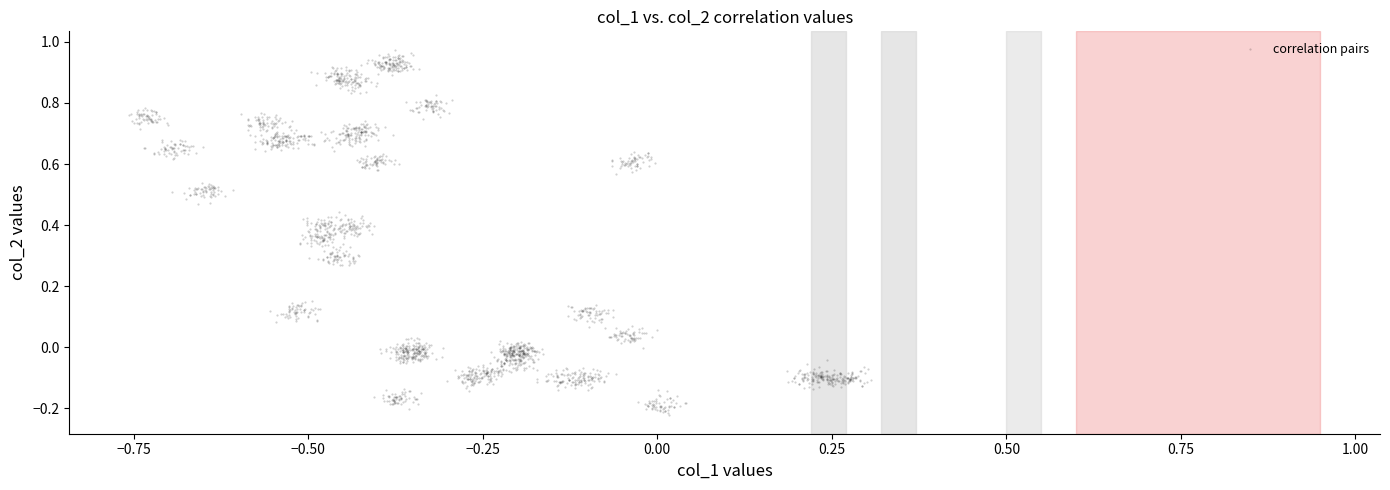

What is the range of X values (max minus min)?

1.1